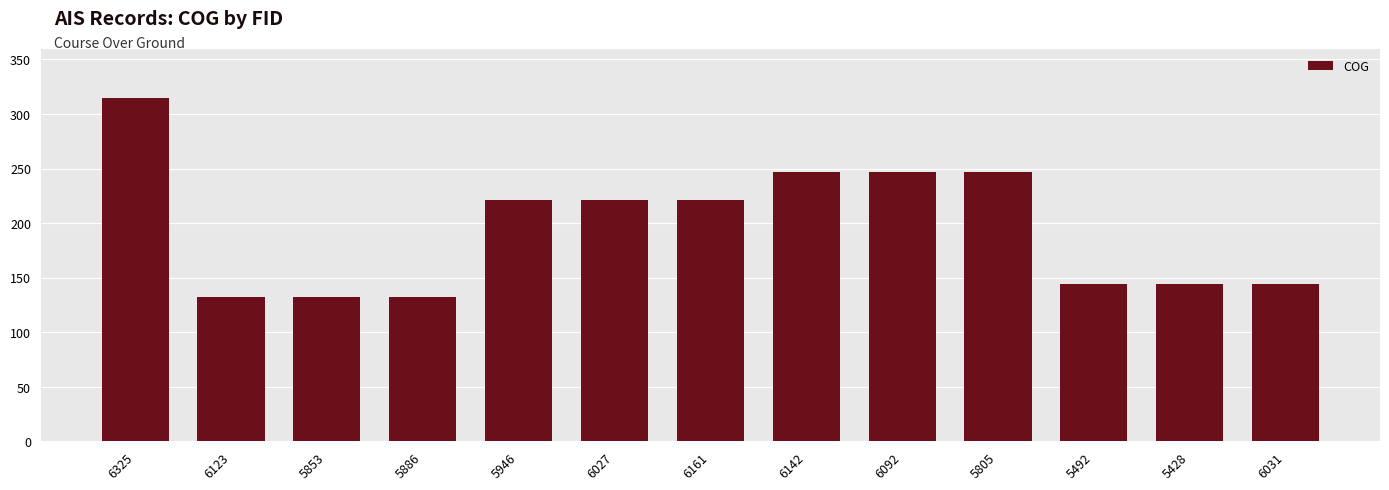

The value at 6092 is 247.0. True or false?

True